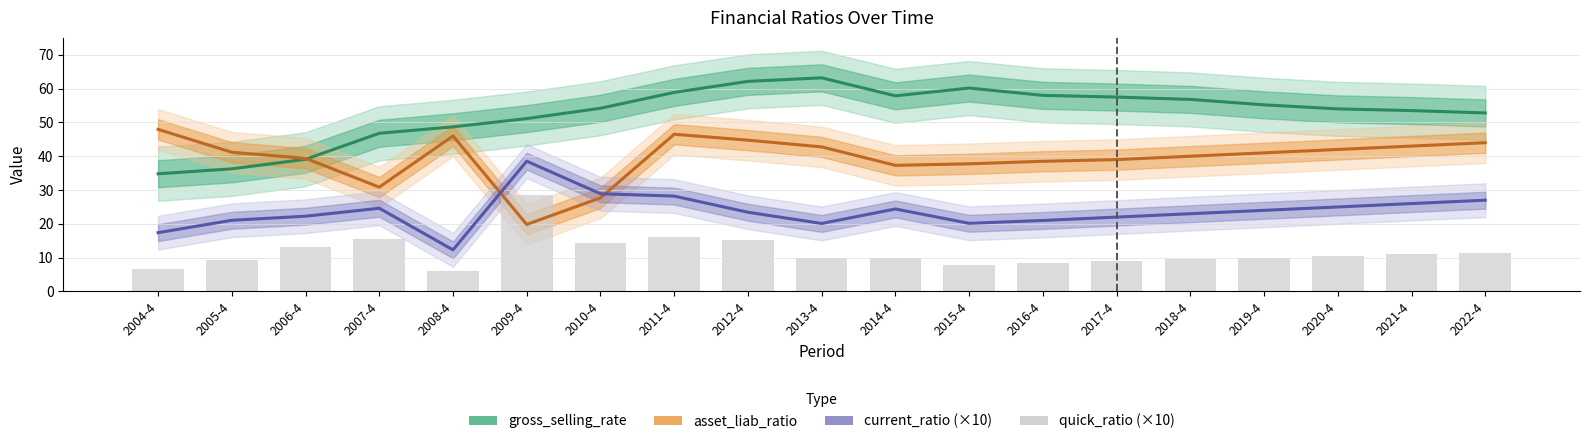

Are the bars grouped side by side (vs. stacked)?

Yes